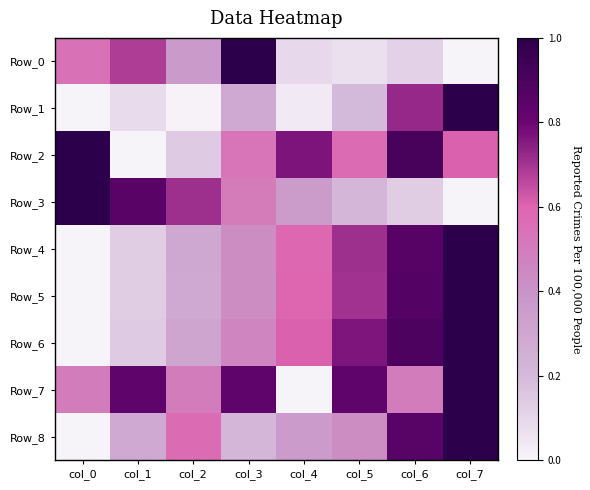

Rank the series at col_6 from highest to lowest value.

Row_2, Row_6, Row_5, Row_4, Row_8, Row_1, Row_7, Row_3, Row_0